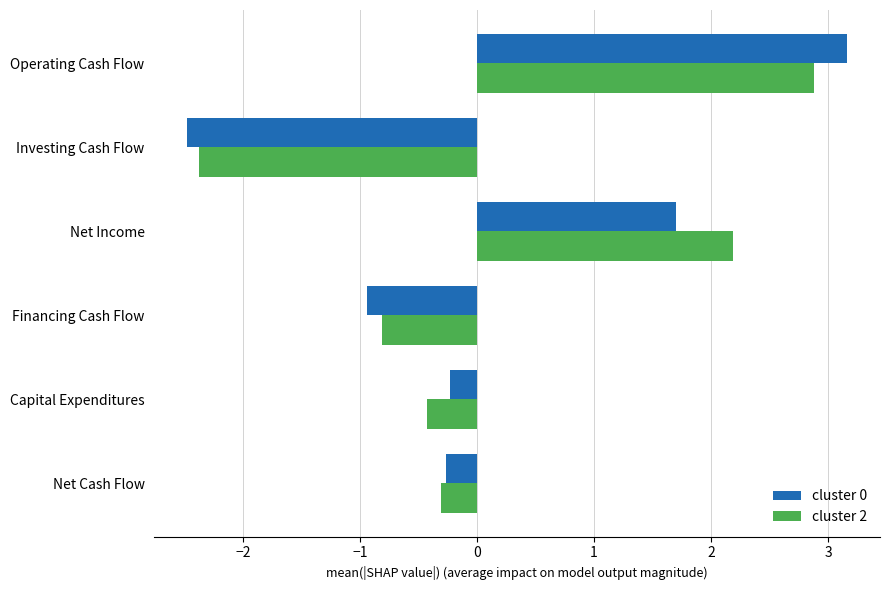

What is the sum of all cluster 2 values?

1.1